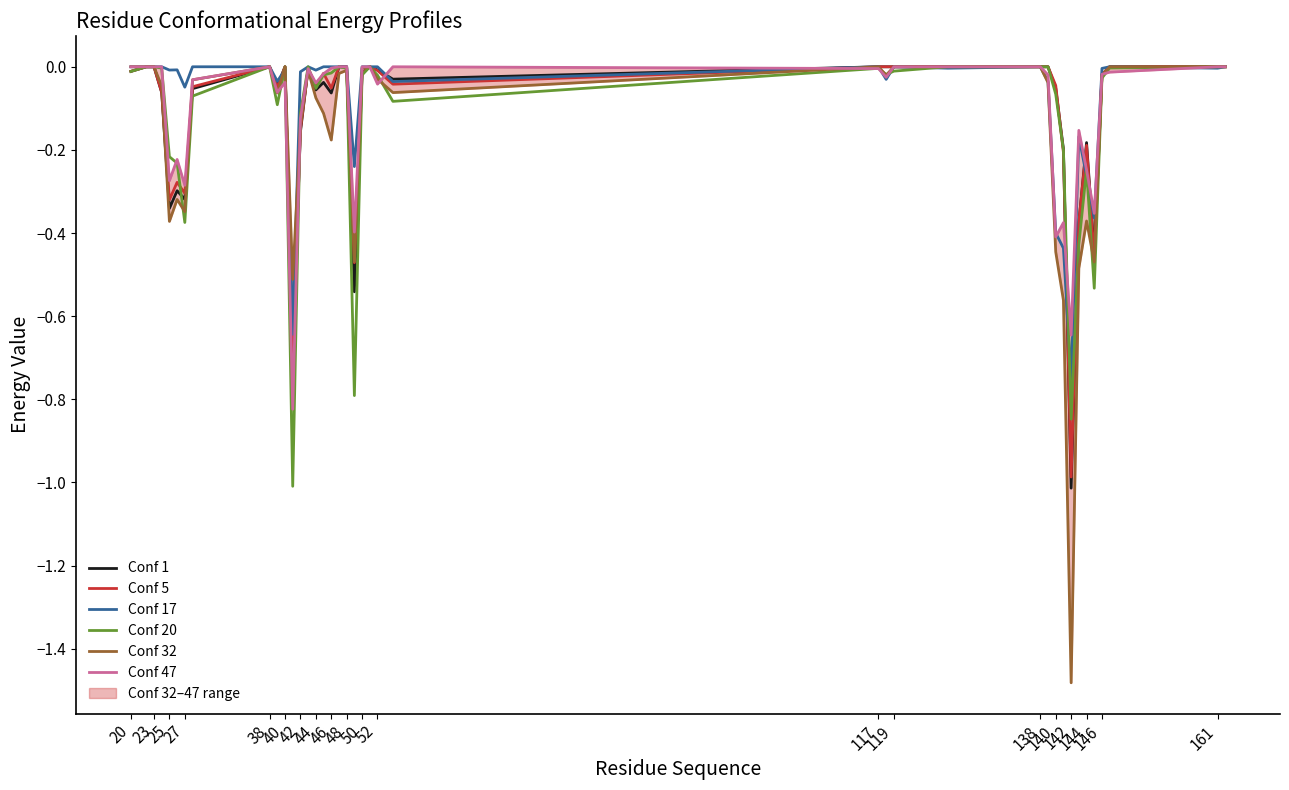

What is the difference between the maximum and minimum values in the Conf 47 series?

0.8